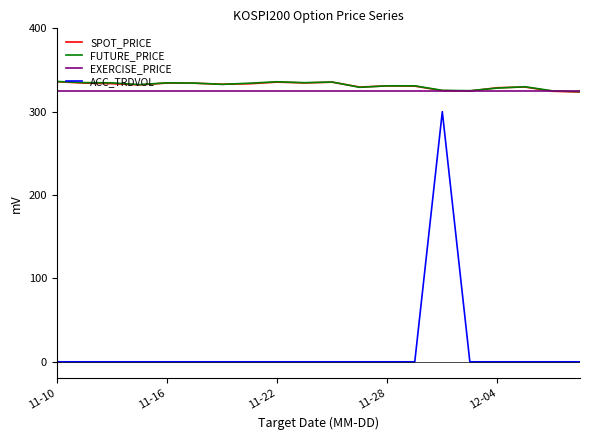

How many distinct data groups are displayed?

4